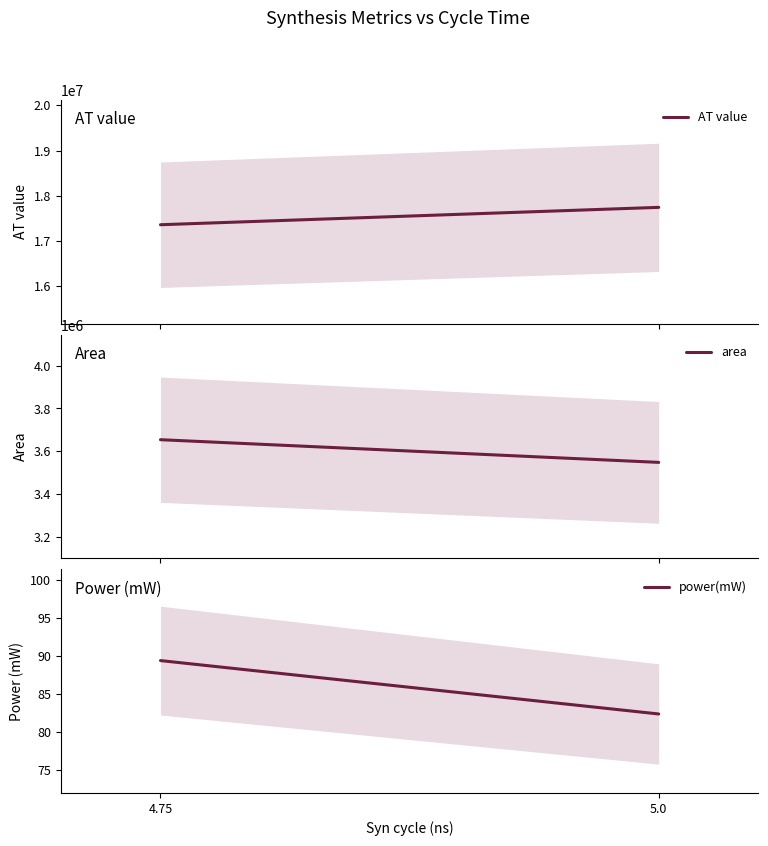

Where is power(mW) nearest to the value 85?

5.0